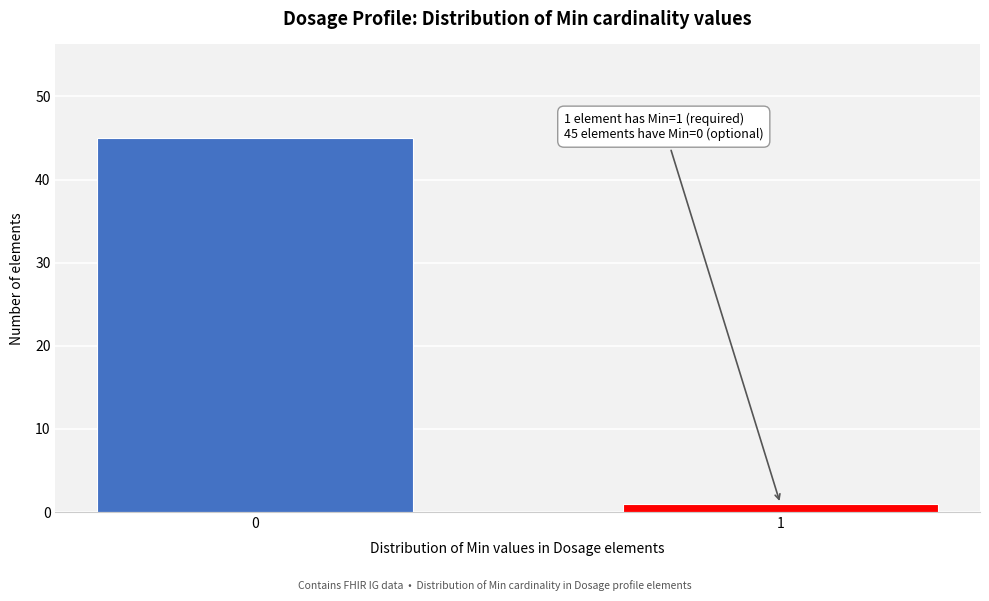

Reading right to left, list all the values displayed in this chart.

1	45